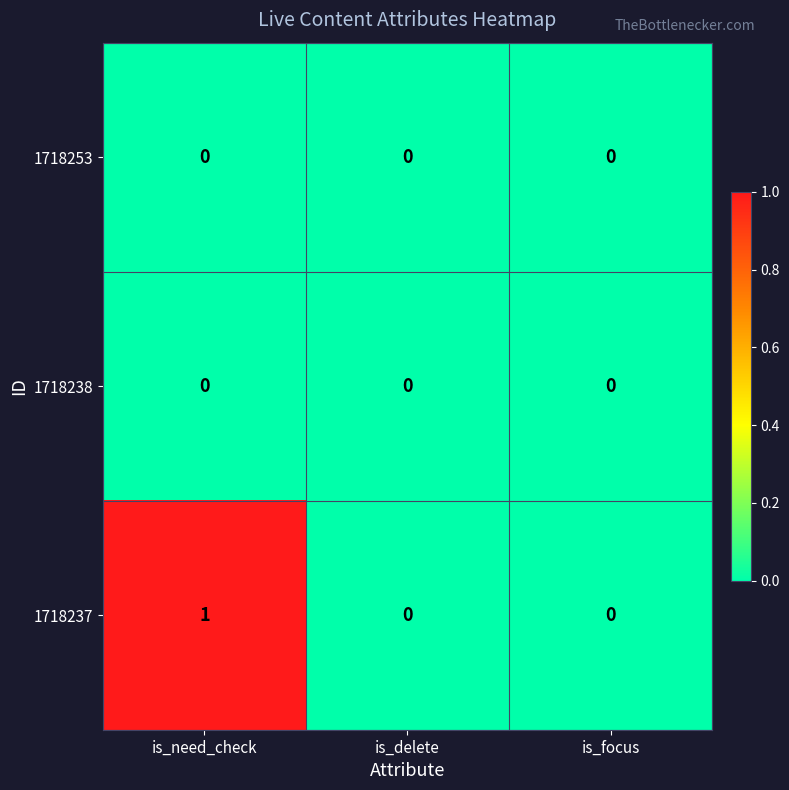

Reading left to right, transcribe all the data shown in this chart.

1718253: is_need_check=0	is_delete=0	is_focus=0
1718238: is_need_check=0	is_delete=0	is_focus=0
1718237: is_need_check=1	is_delete=0	is_focus=0